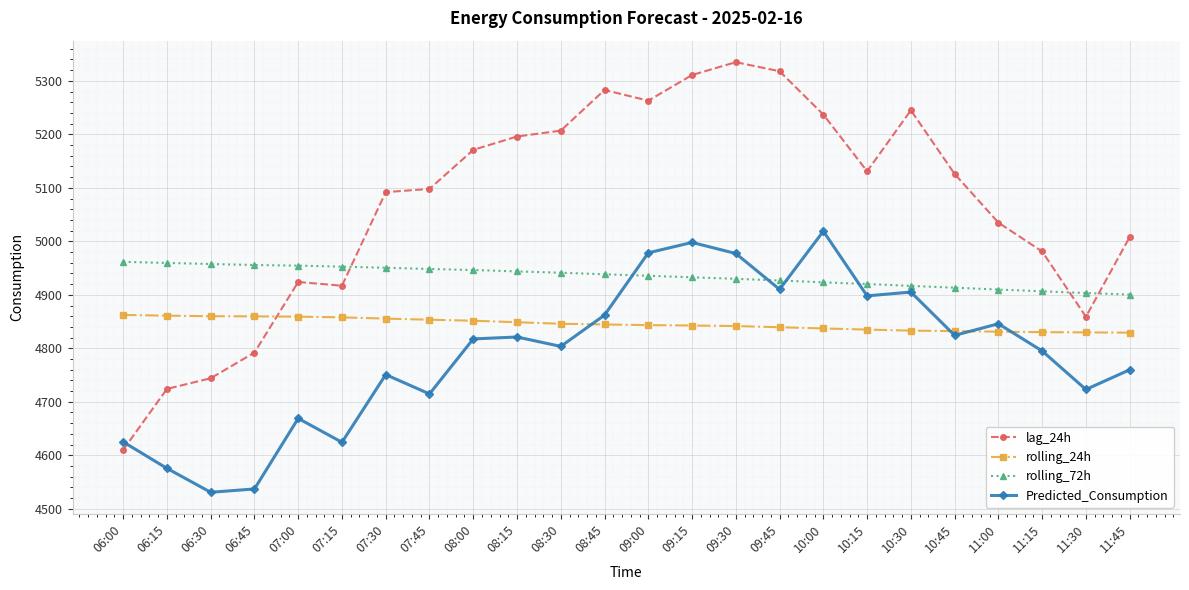

Where does the Predicted_Consumption series first go above 4817?

08:00